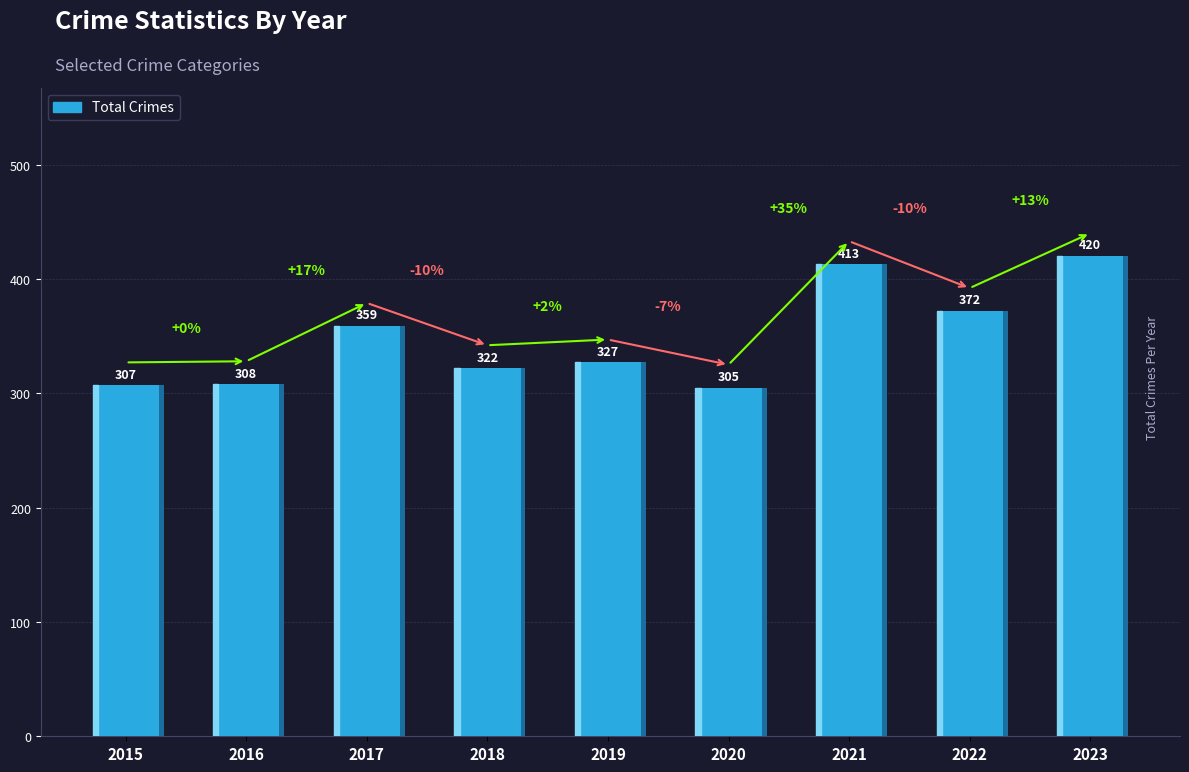

Are the bars grouped side by side (vs. stacked)?

No